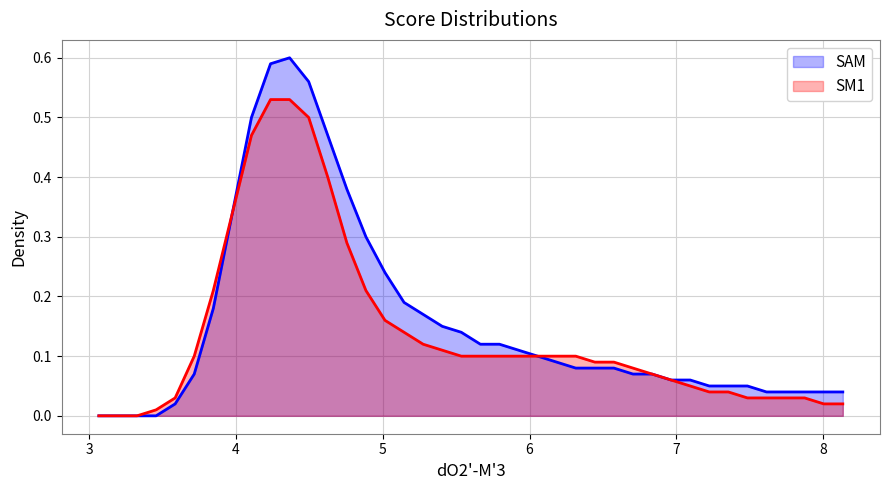

Which series has the largest range (max minus min)?

SAM